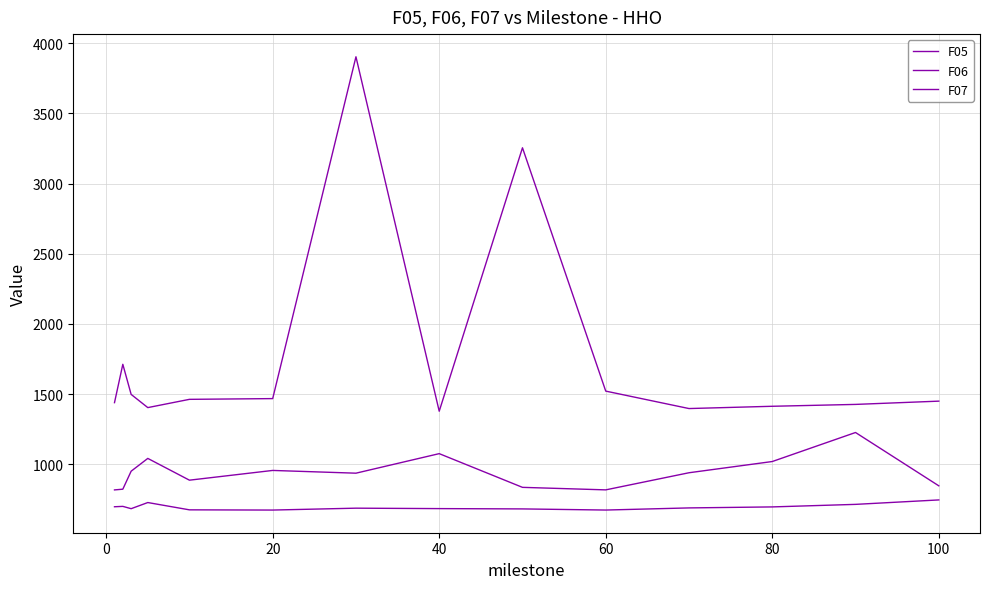

Does the chart display data point markers on the line(s)?

No